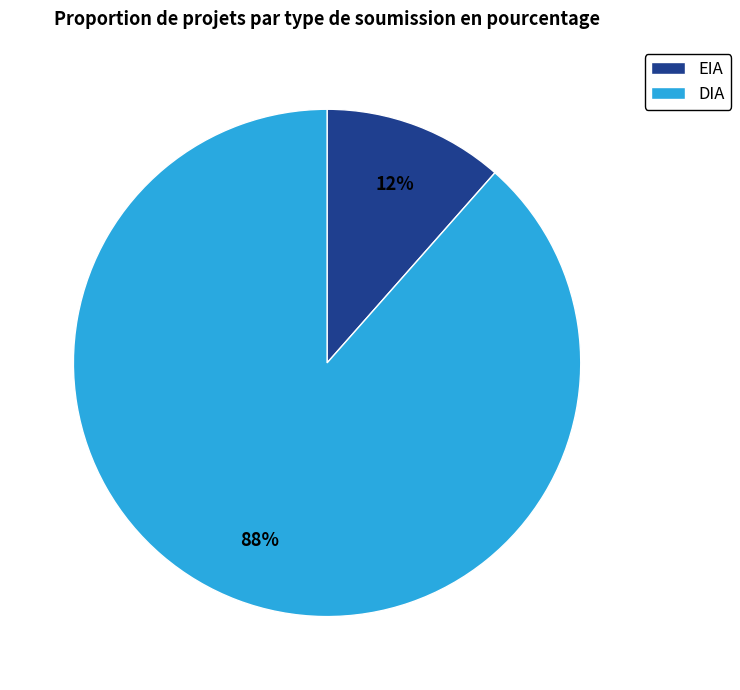

To the nearest percent, what is the combined percentage of EIA and DIA?

100%